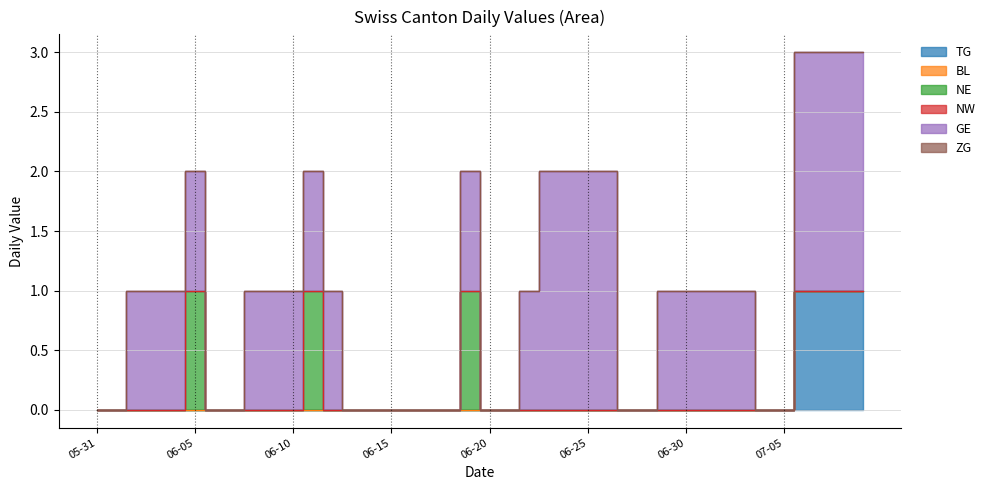

What is the label of the 34th point from the right?

2020-06-06